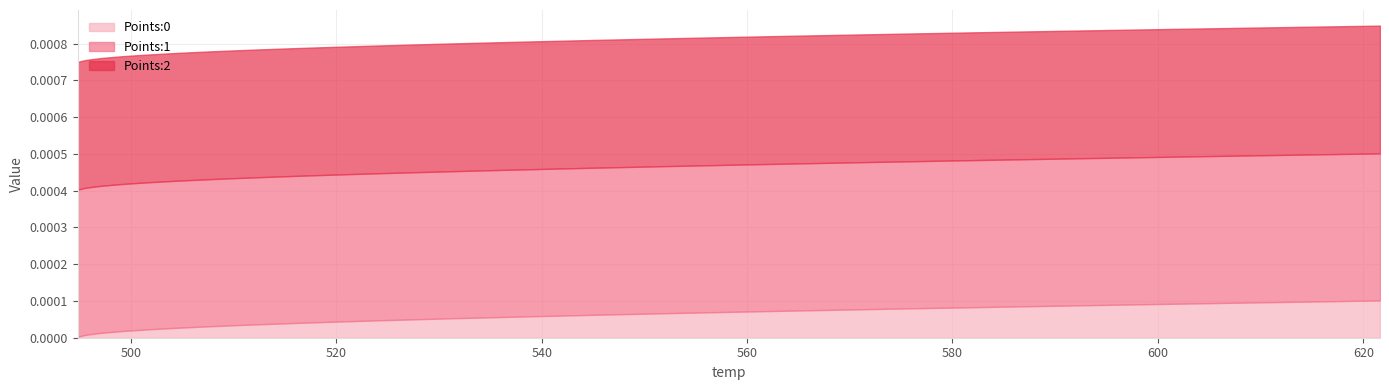

True or false: Points:1 and Points:2 cross at least once.

False